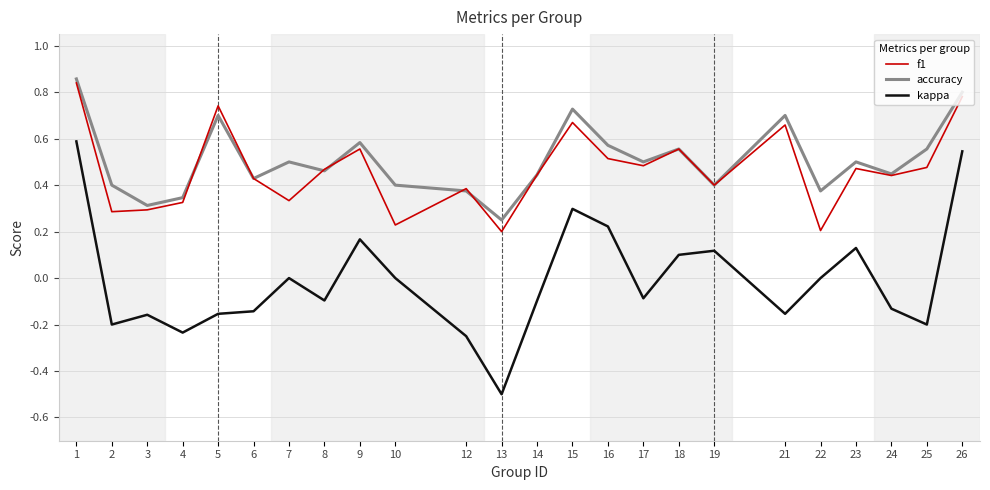

The accuracy series shows 0.1 at 16. True or false?

False